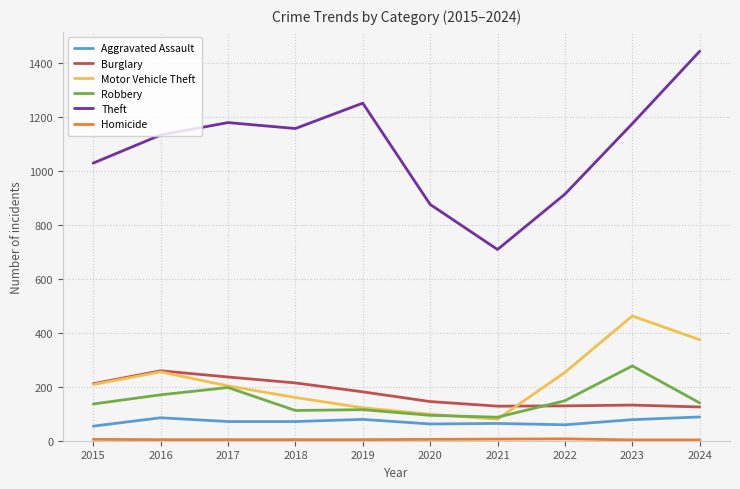

Which label corresponds to the largest value in the chart?

2024